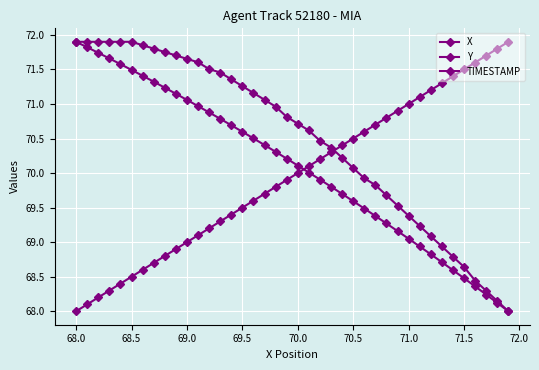

What is the average value of the Y series?

70.5